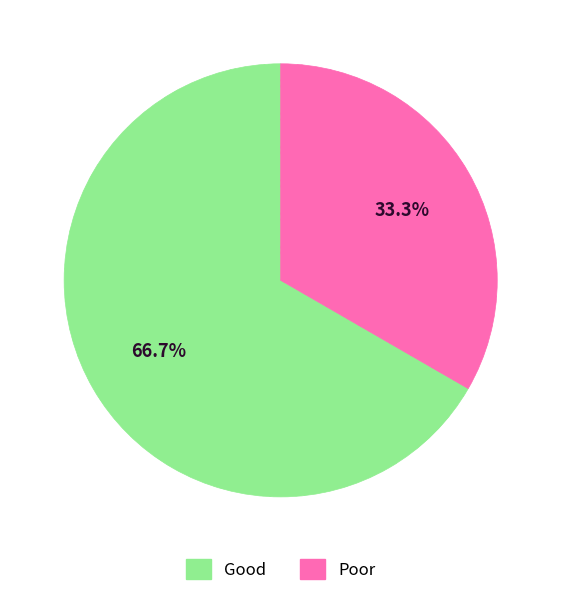

Combined, what portion of the pie is Good and Poor?

100.0%